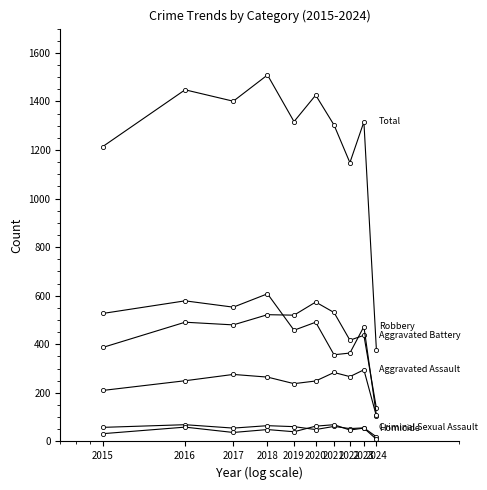

How many lines are shown in the chart?

6